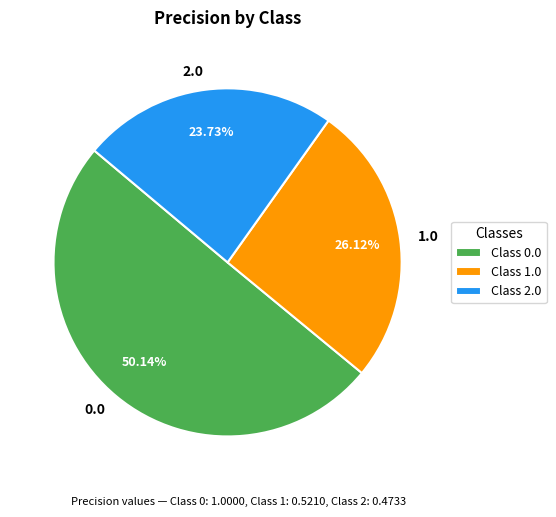

Rank the categories by value from highest to lowest.

0.0, 1.0, 2.0